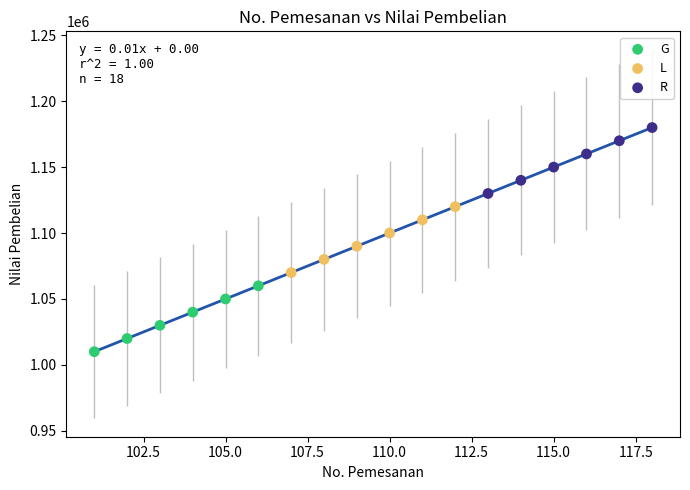

Which series reaches the maximum Y coordinate?

R